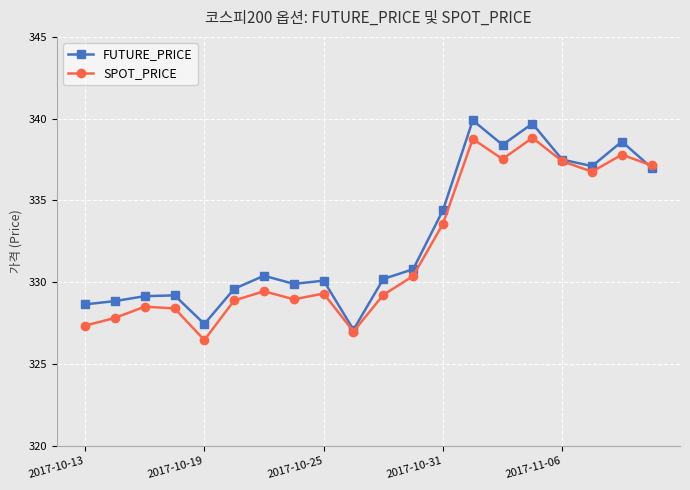

At how many categories does at least one series exceed 335?

7